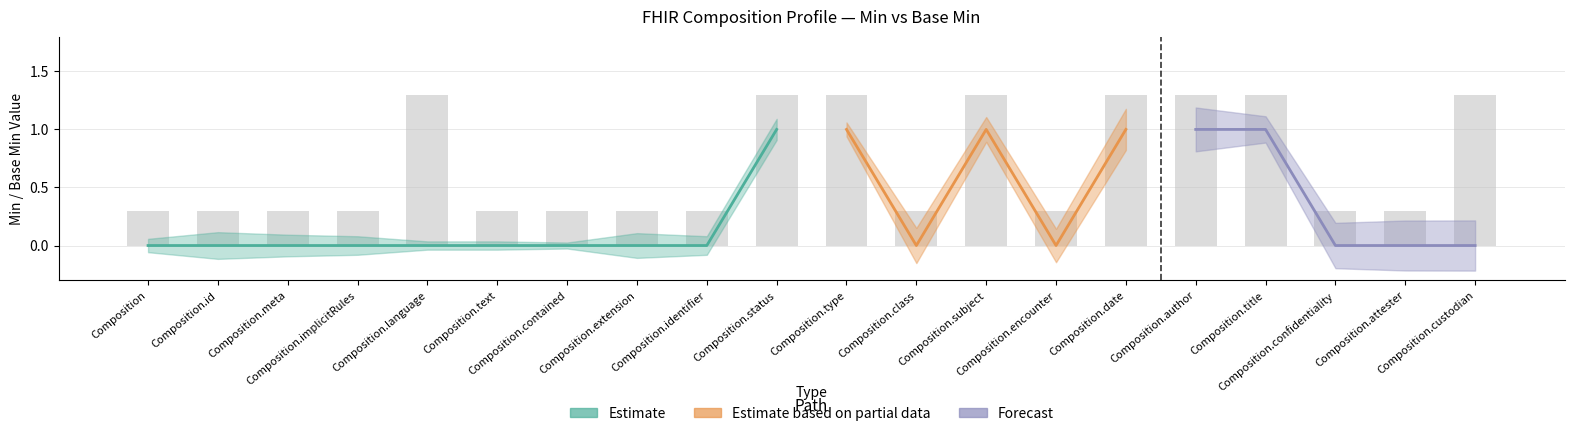

What is the label of the 6th bar from the right?

Composition.date